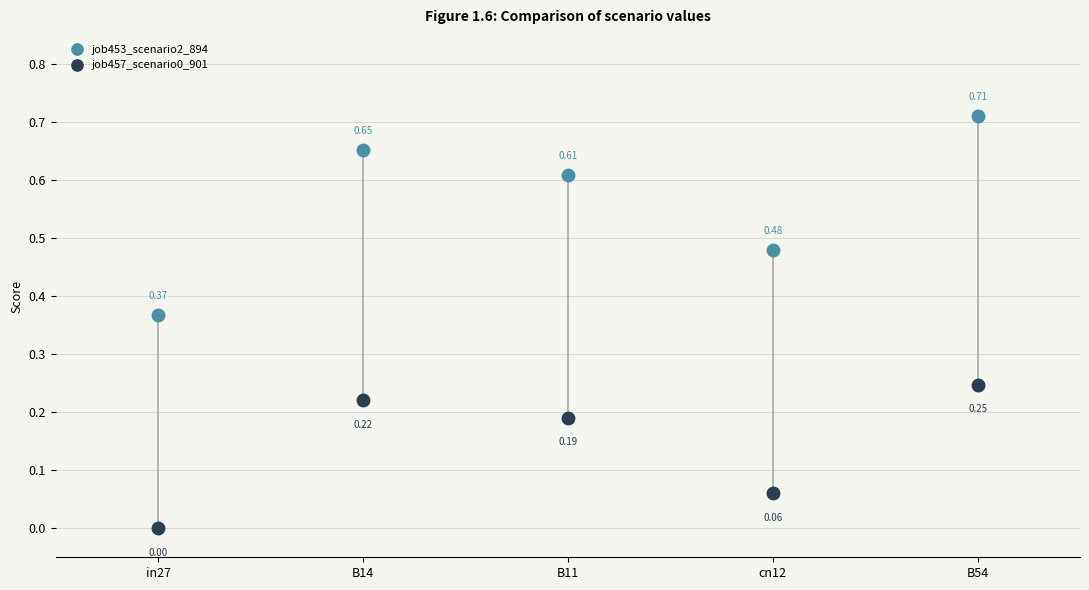

Is this an area chart (filled region under the line)?

No